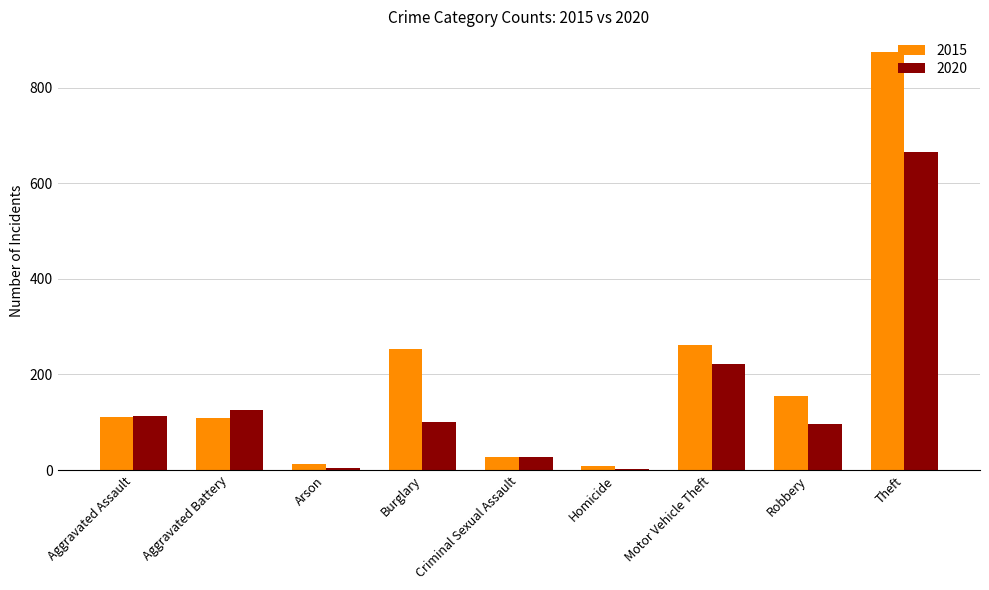

Which category has the highest value across all series?

Theft